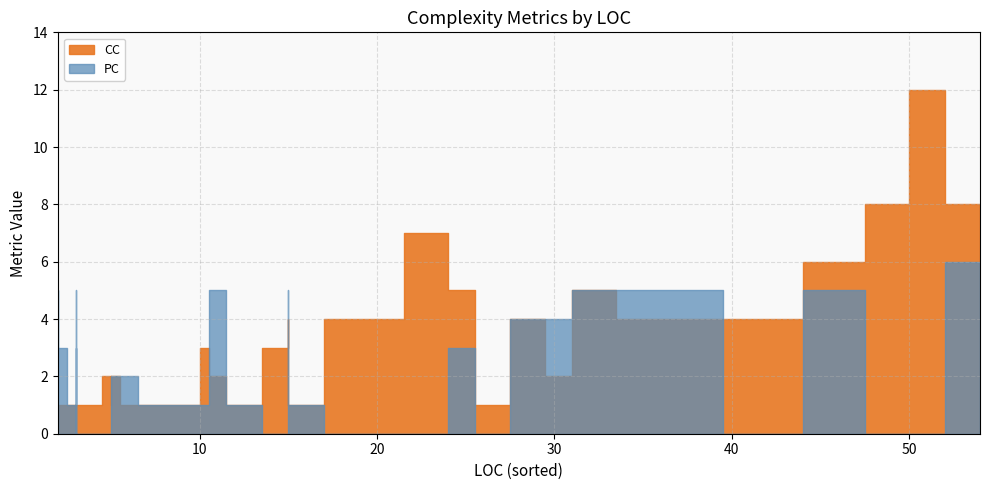

What is the sum of all PC values?

81